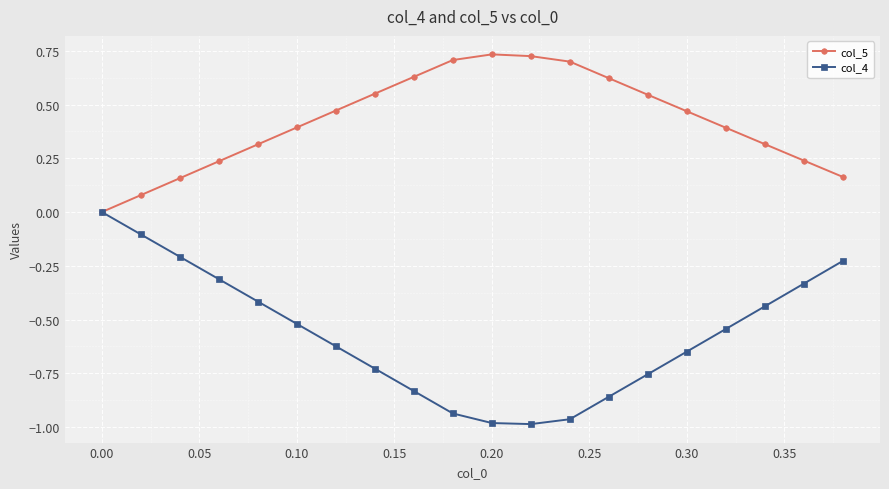

Rank the series by their average value, from lowest to highest.

col_4, col_5